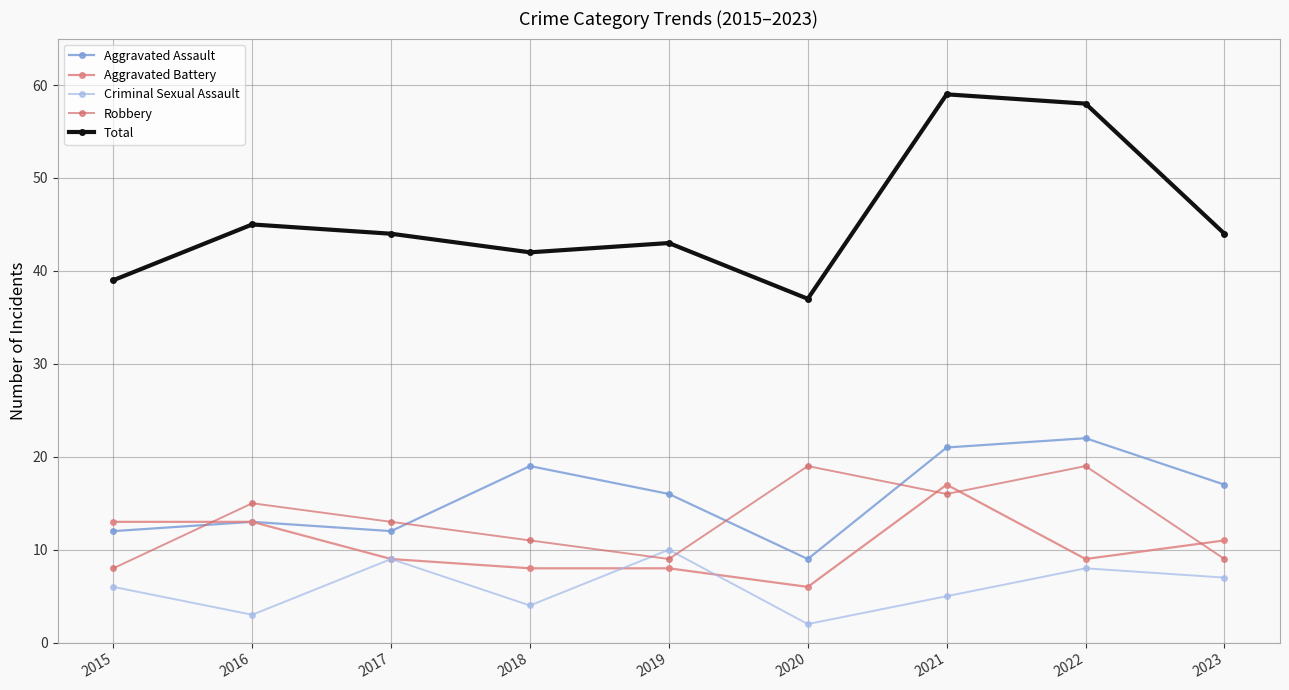

What is the total value across all series at 2021?

118